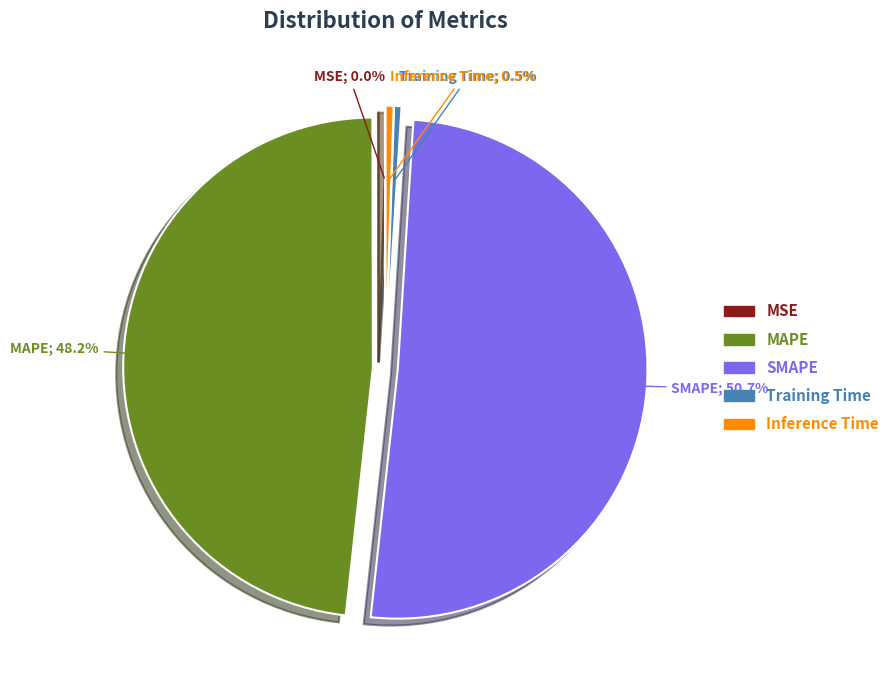

Is there any slice that represents more than half of the pie?

Yes